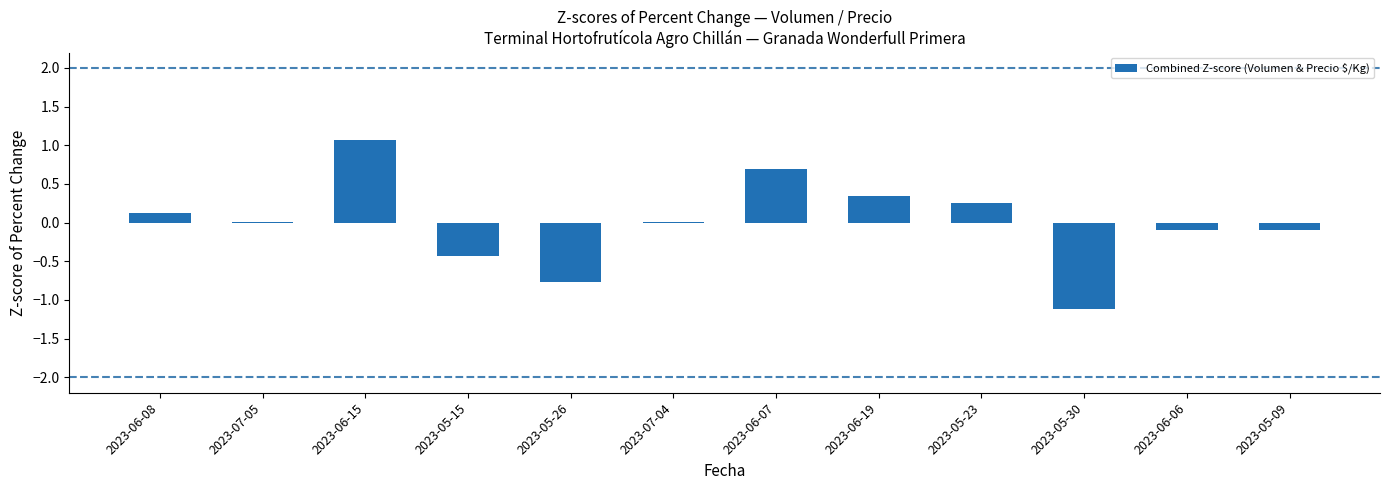

What is the difference between the values at 2023-06-06 and 2023-06-08?

0.2